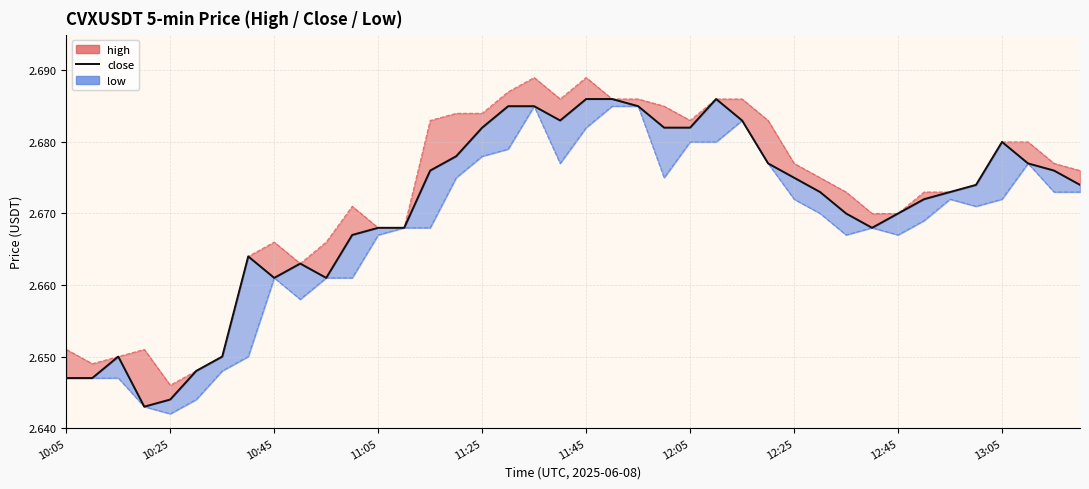

How many lines are shown in the chart?

1